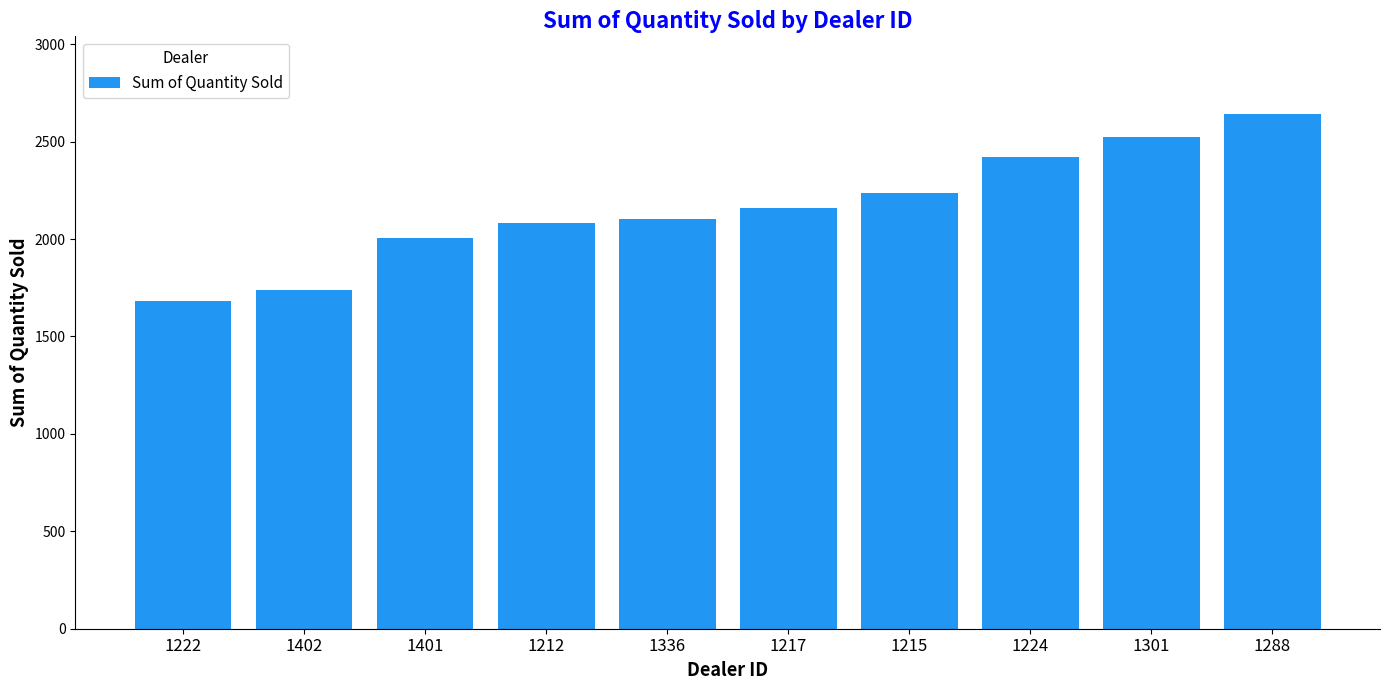

What is the sum of all values?

21597